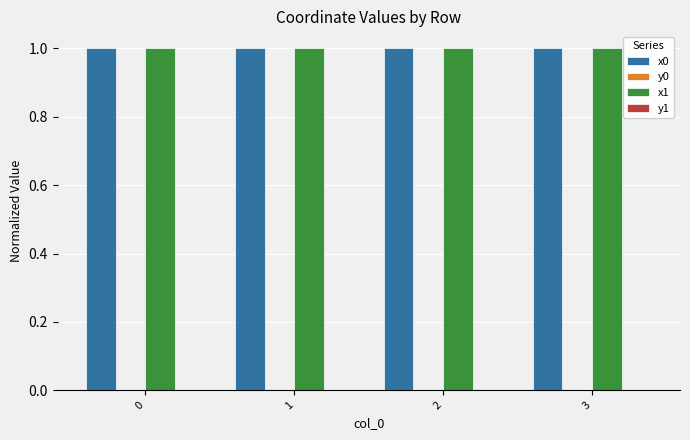

What is the maximum value shown in the chart?

1.0